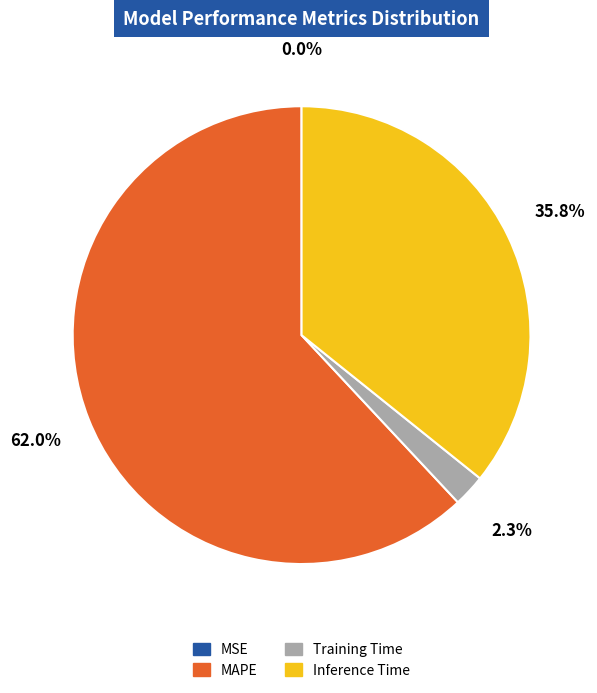

Which category has the biggest portion of the pie?

MAPE